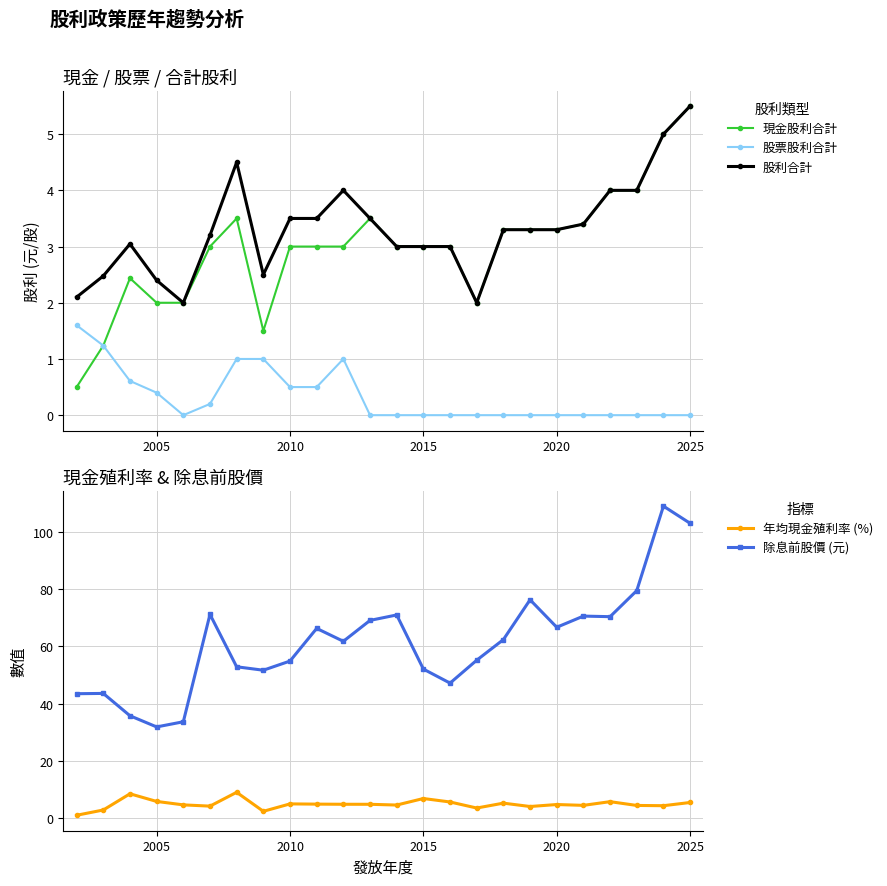

At how many categories does at least one series exceed 4?

24